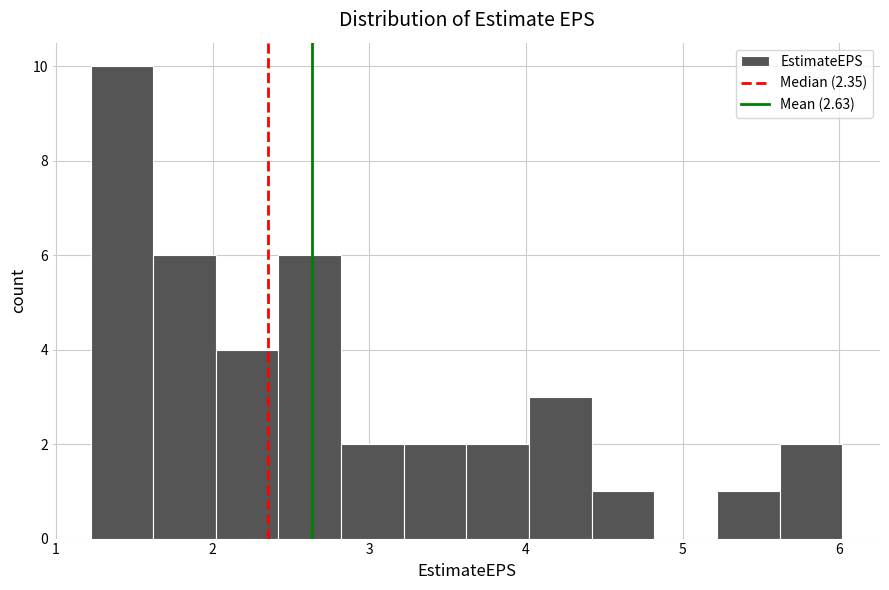

Reading left to right, transcribe this chart: for each bar, give the range it covers on the x-axis and its height. Neither the bar edges nor the heights are printed on the chart, so give them approximately, as read against the axes.

1.22 to 1.62: 10
1.62 to 2.02: 6
2.02 to 2.42: 4
2.42 to 2.82: 6
2.82 to 3.22: 2
3.22 to 3.62: 2
3.62 to 4.02: 2
4.02 to 4.42: 3
4.42 to 4.82: 1
4.82 to 5.22: 0
5.22 to 5.62: 1
5.62 to 6.02: 2